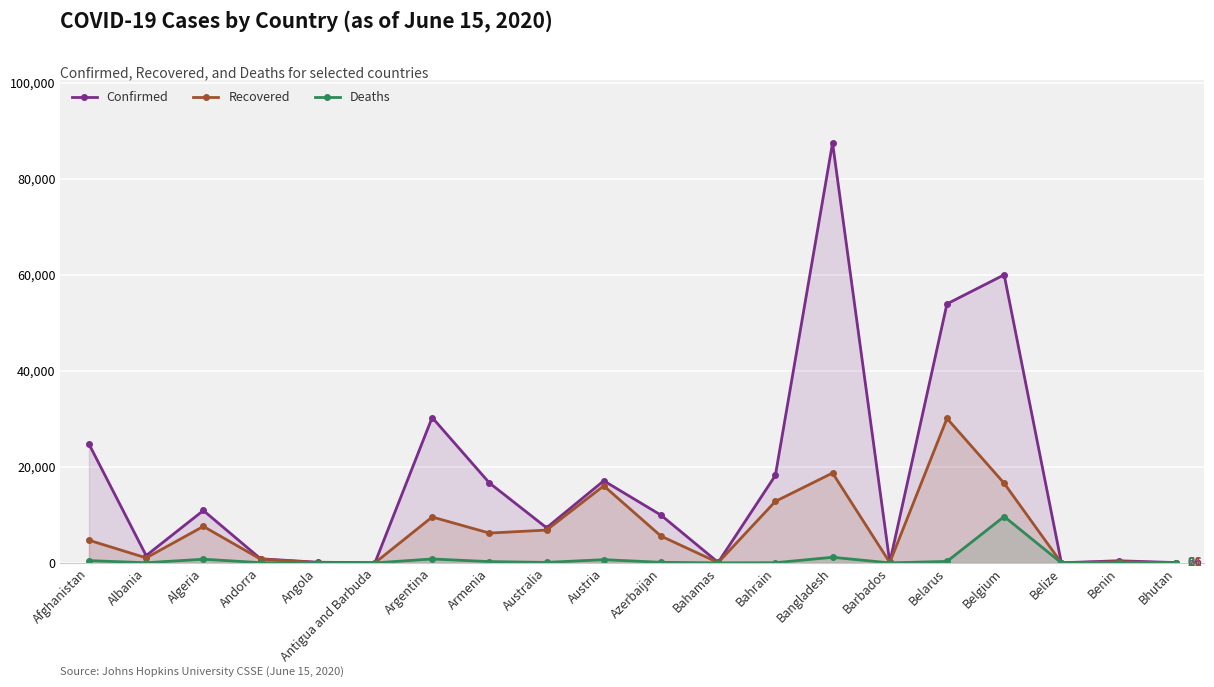

What is the difference between the Confirmed values at Barbados and Algeria?

10823